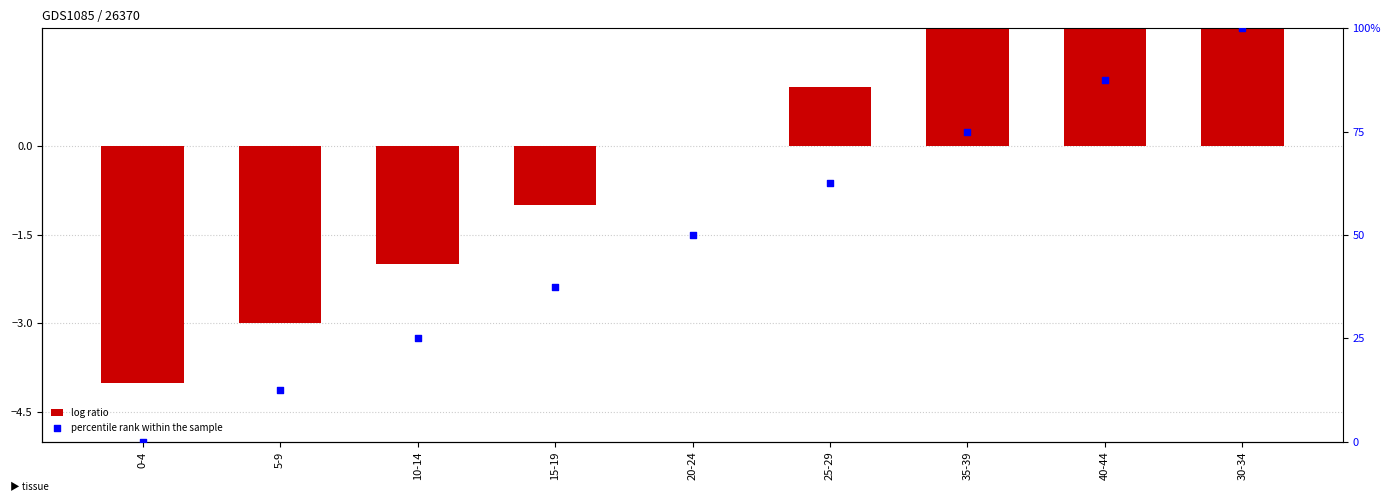

Is the value of percentile rank within the sample at 35-39 greater than the value of log ratio at 40-44?

Yes